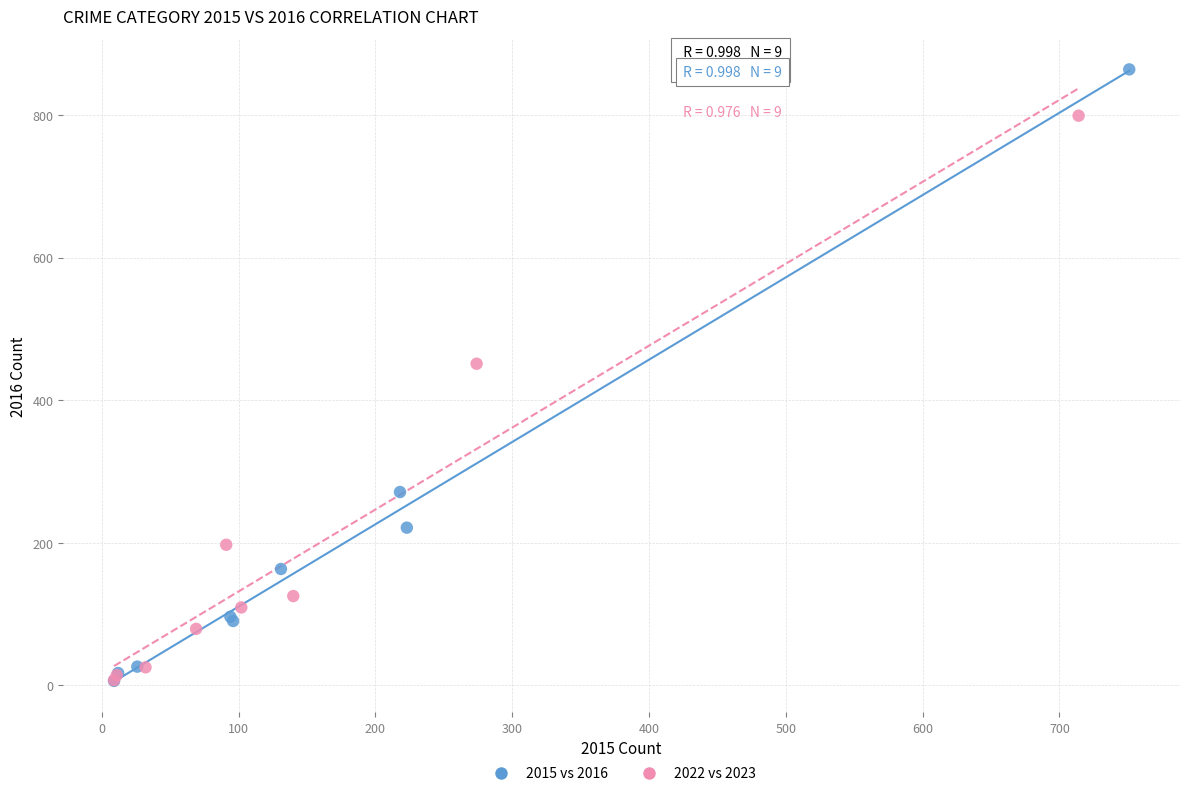

Which series has the largest Y range (max minus min)?

2015 vs 2016